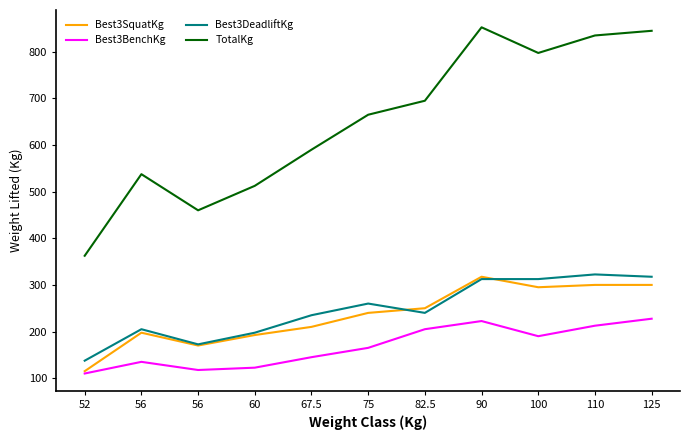

What are all the series names shown in the legend?

Best3SquatKg, Best3BenchKg, Best3DeadliftKg, TotalKg